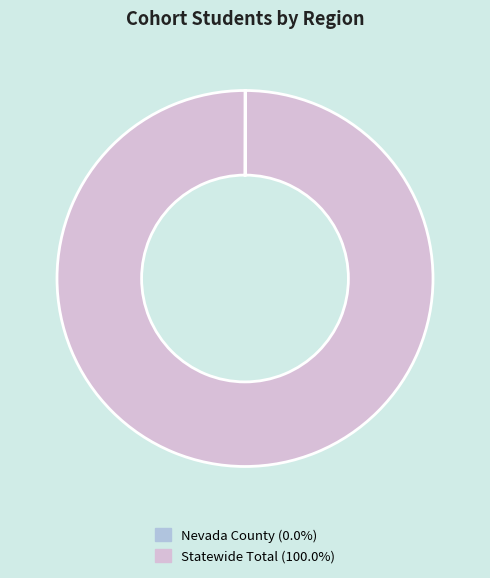

What is the majority slice?

Statewide Total